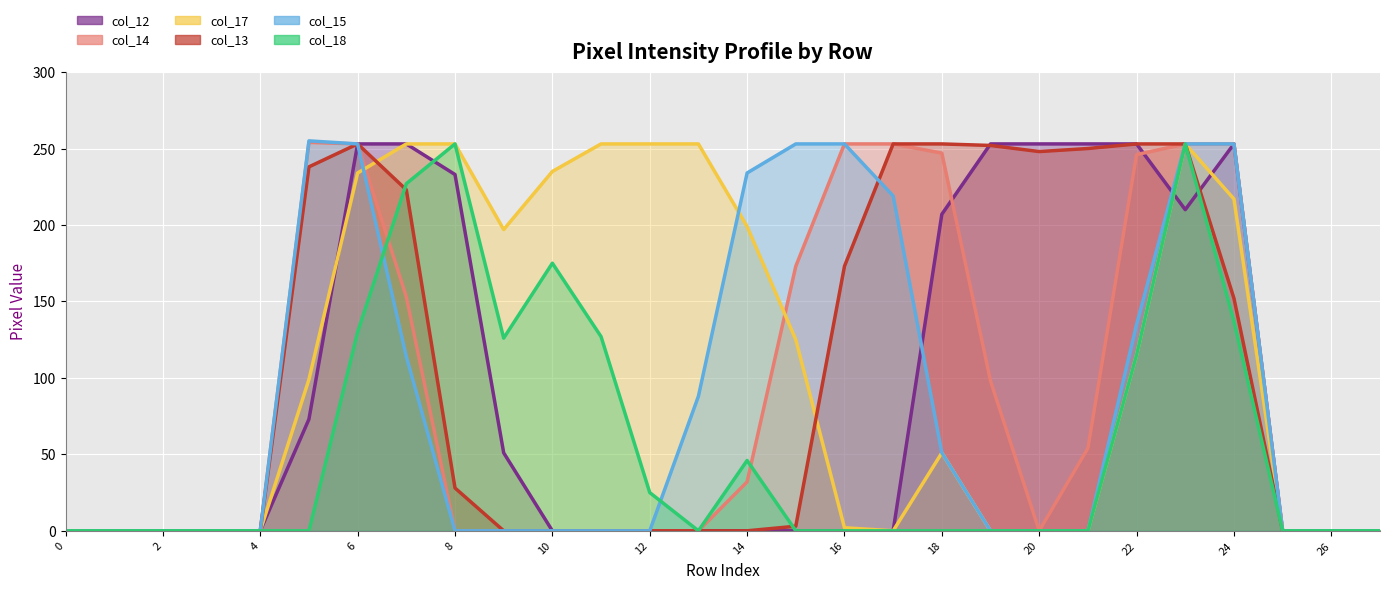

What is the difference between the maximum and second lowest values in the col_13 series?

253